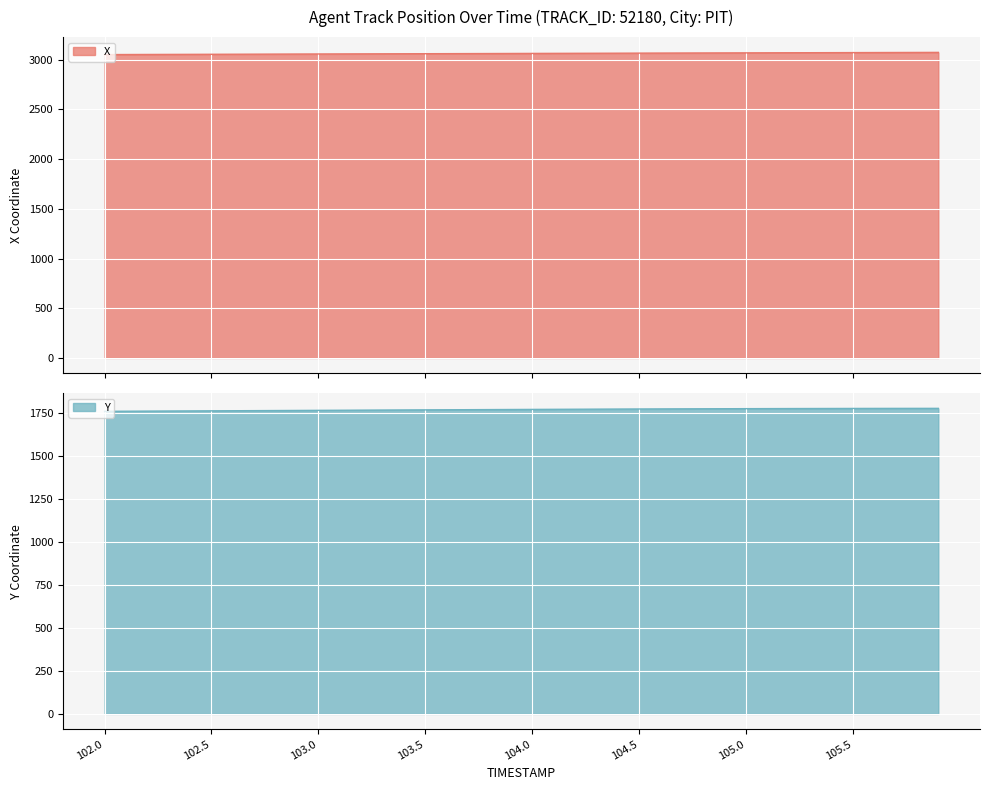

The value of Y at 105.9 is 2943.5. True or false?

False